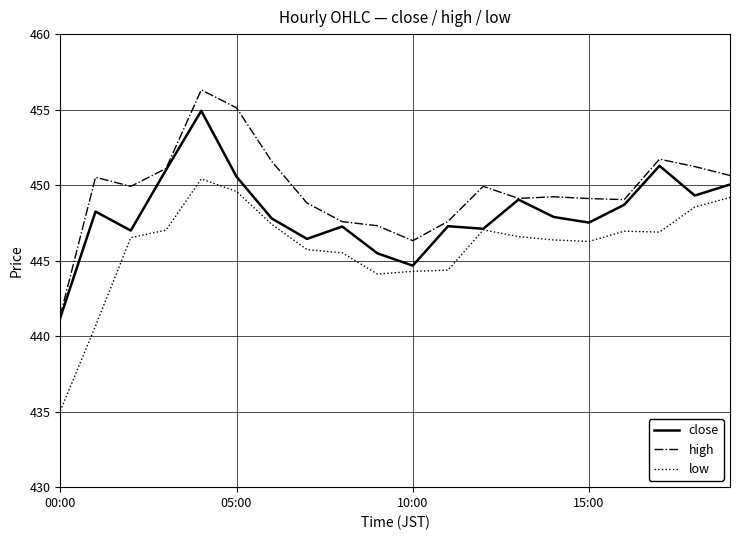

What is the minimum value for low?

435.1